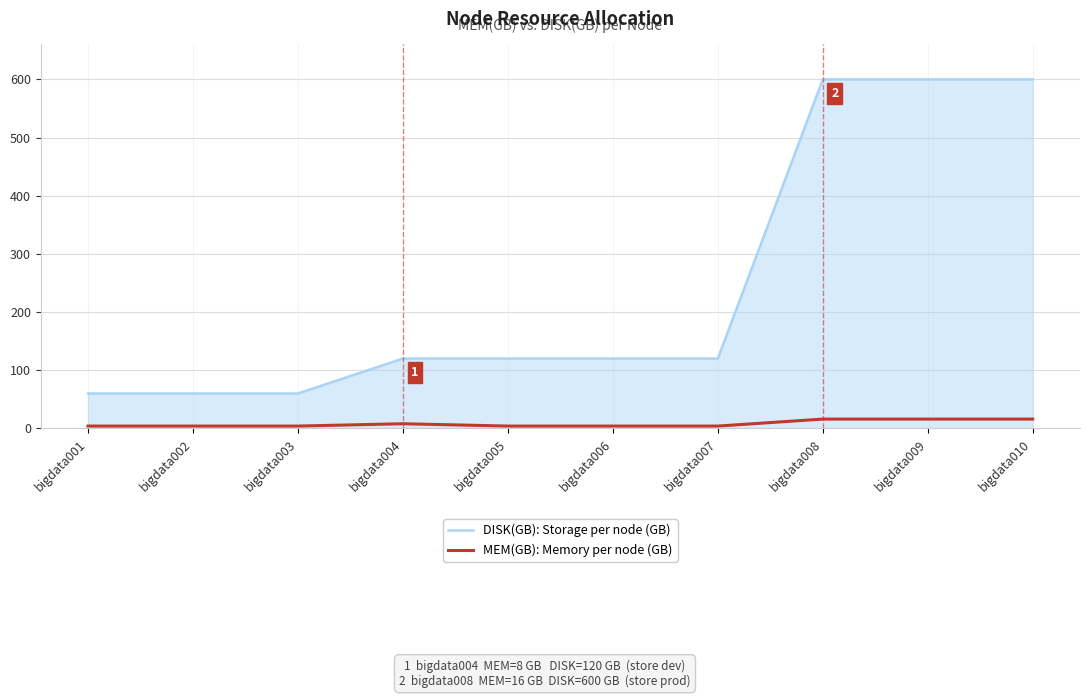

How many lines are shown in the chart?

2